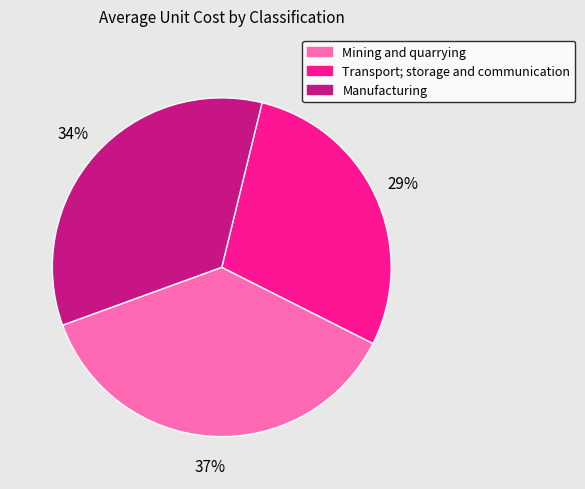

Is there any slice that represents more than half of the pie?

No